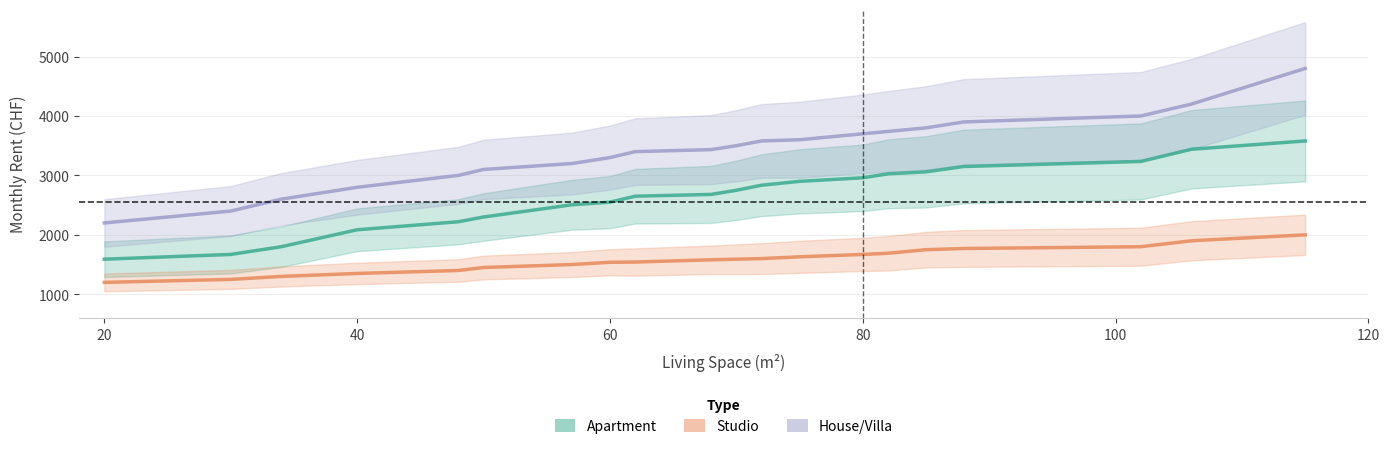

How many values in the Studio series exceed 1590?

9